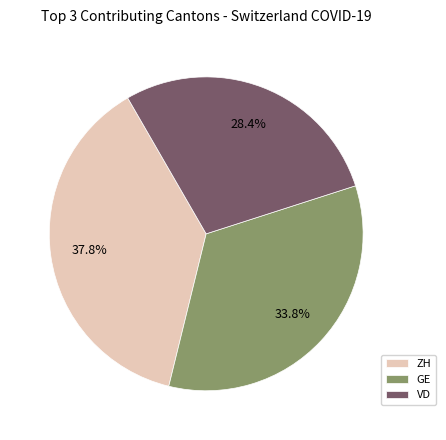

To the nearest percent, what percentage of the pie is GE?

34%